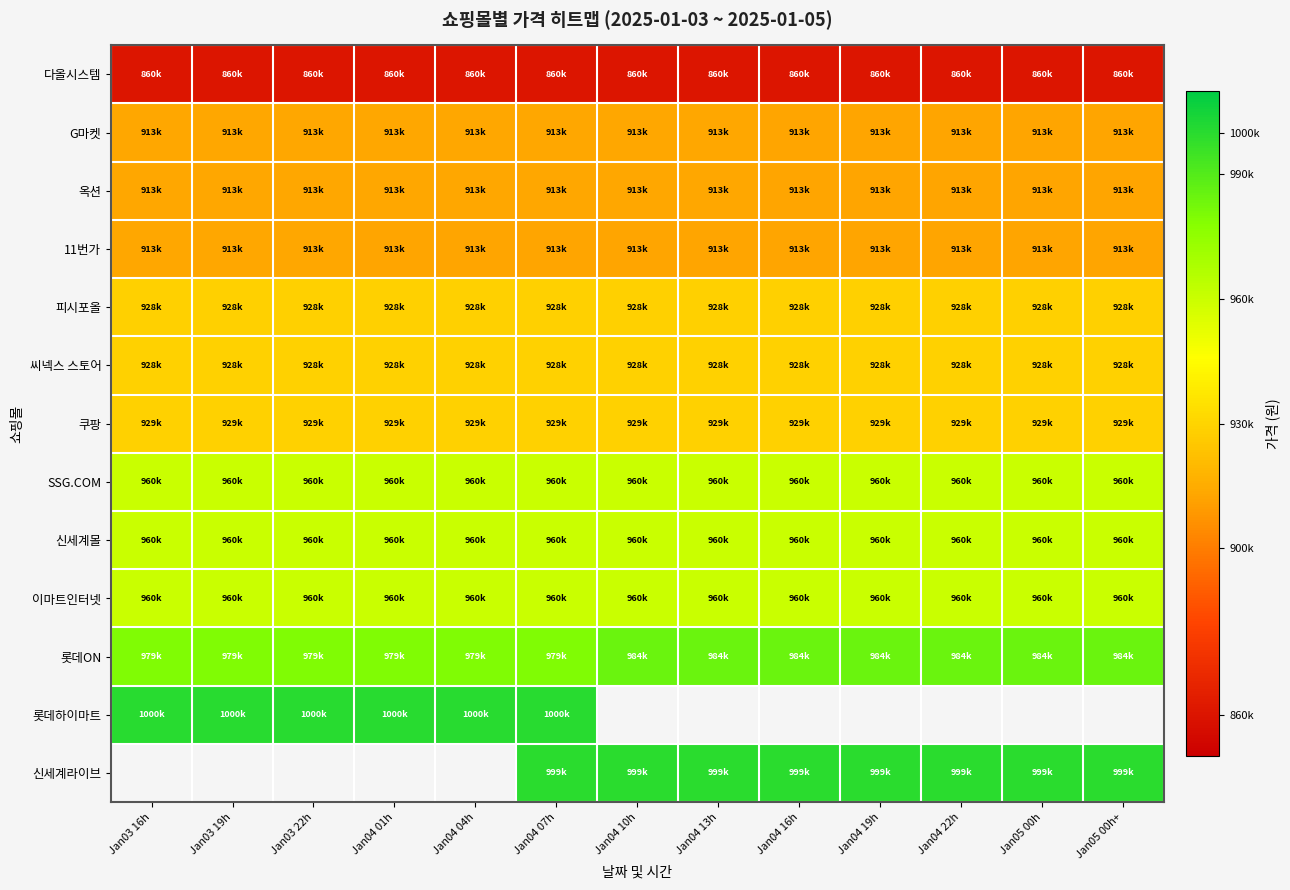

True or false: 신세계몰 has a value of 960000.0 at Jan04 22h.

True